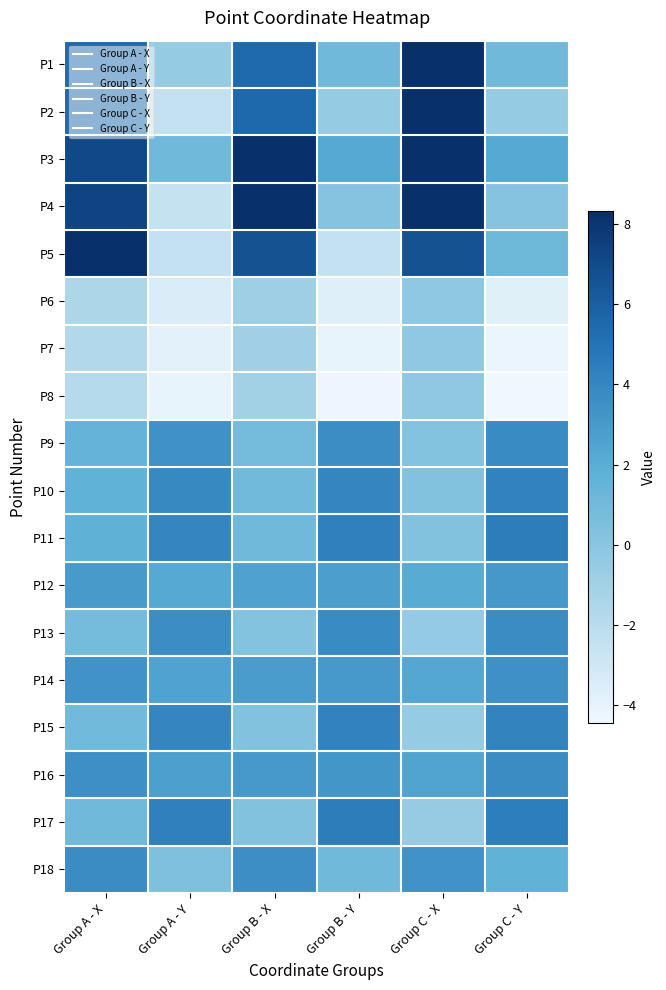

Rank the series at Group A - X from highest to lowest value.

P5, P4, P3, P2, P1, P18, P16, P14, P12, P11, P10, P9, P17, P15, P13, P6, P7, P8